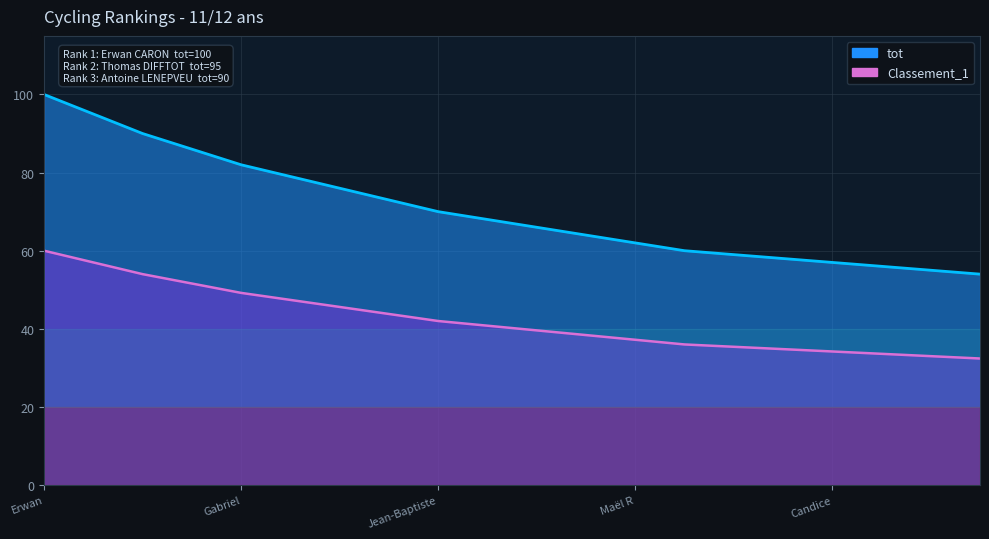

What is the highest value of the Classement_1 series?

60.0